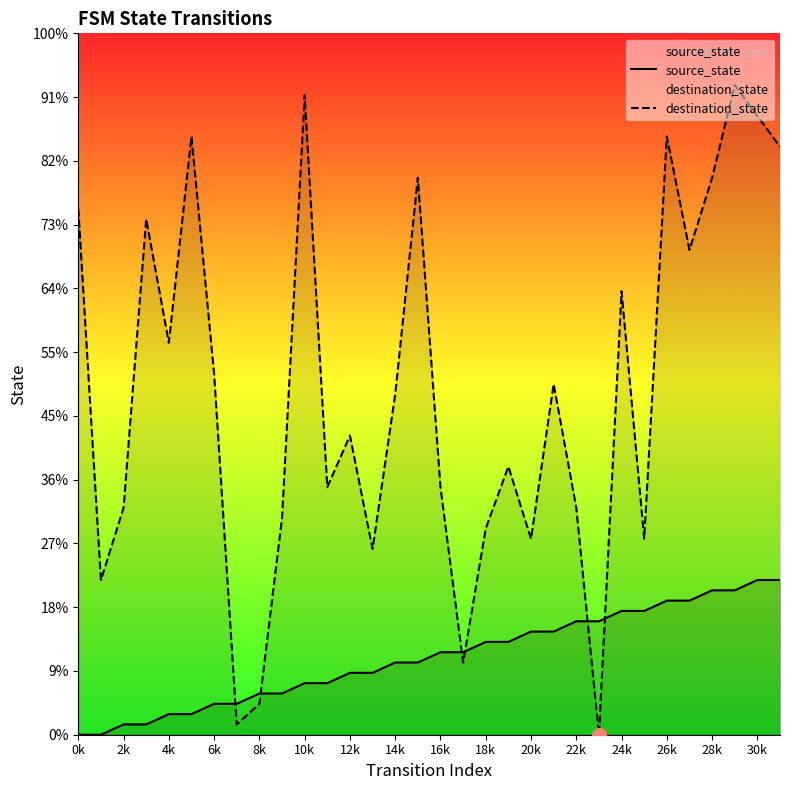

What are all the series names shown in the legend?

source_state, destination_state